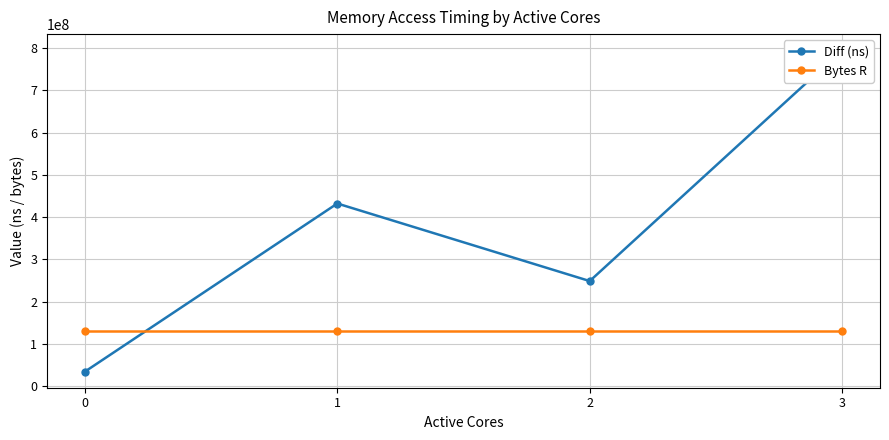

What is the value of the Bytes R point at the 2nd from the left?

131072000